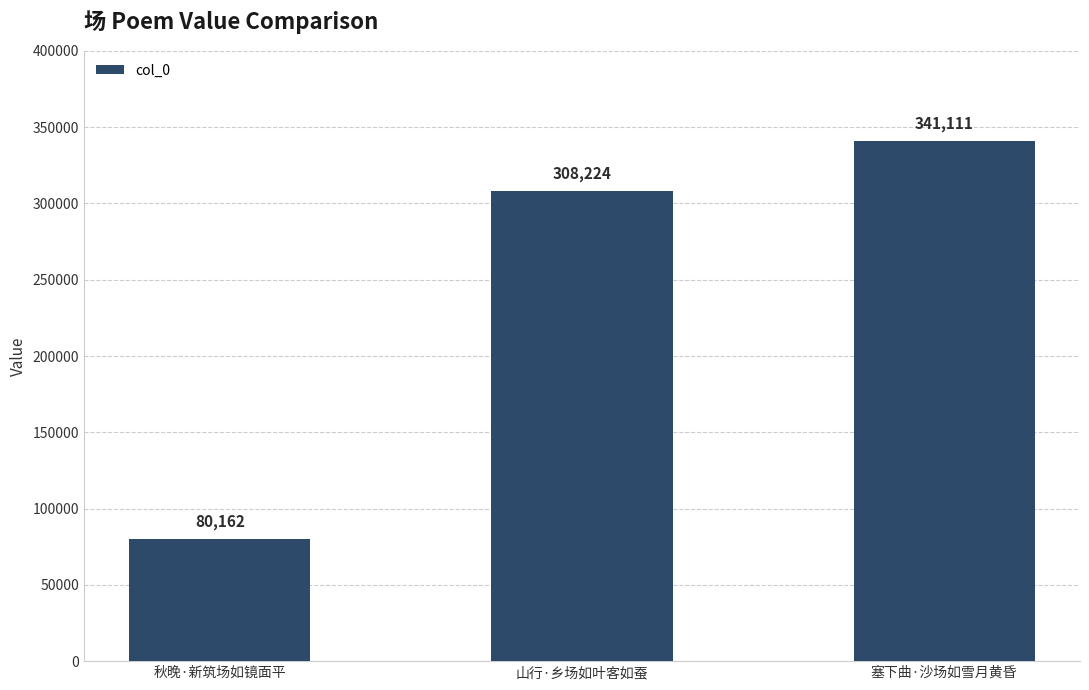

How many distinct data groups are displayed?

1